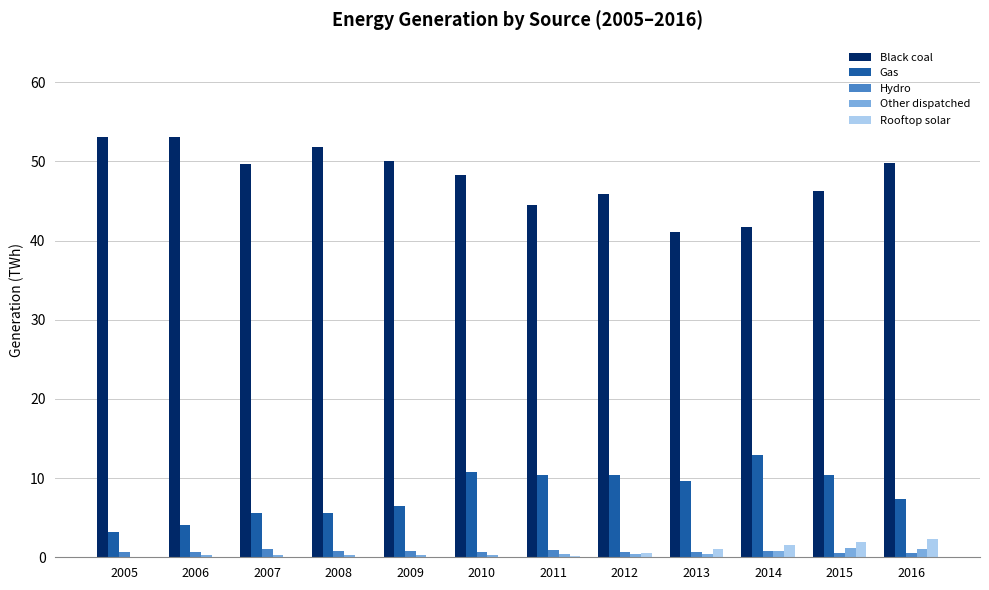

The value of Gas at 2005 is 3.1. True or false?

True